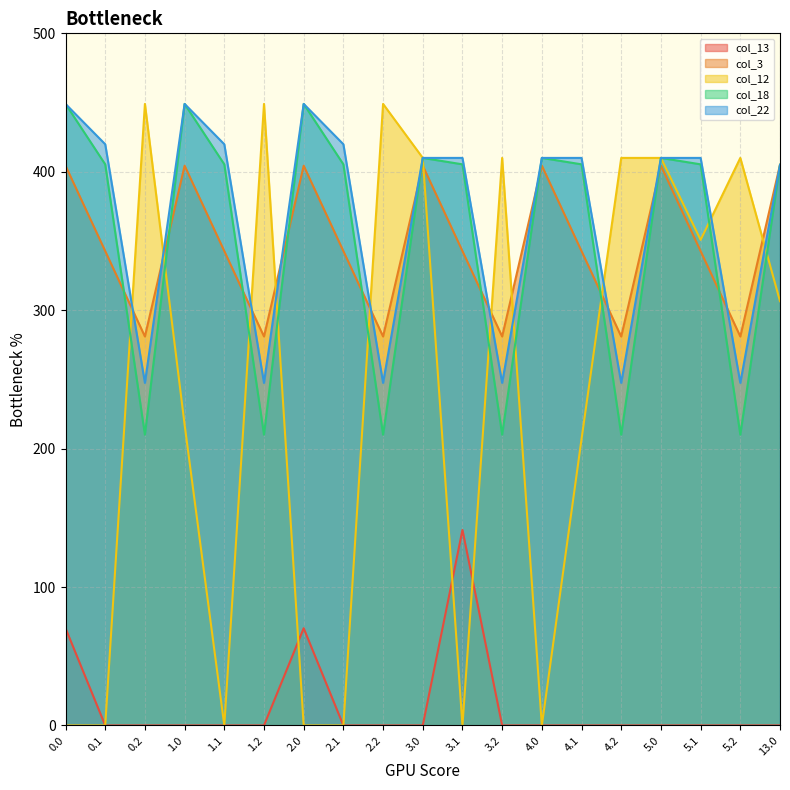

Which series has the largest total across all categories?

col_22